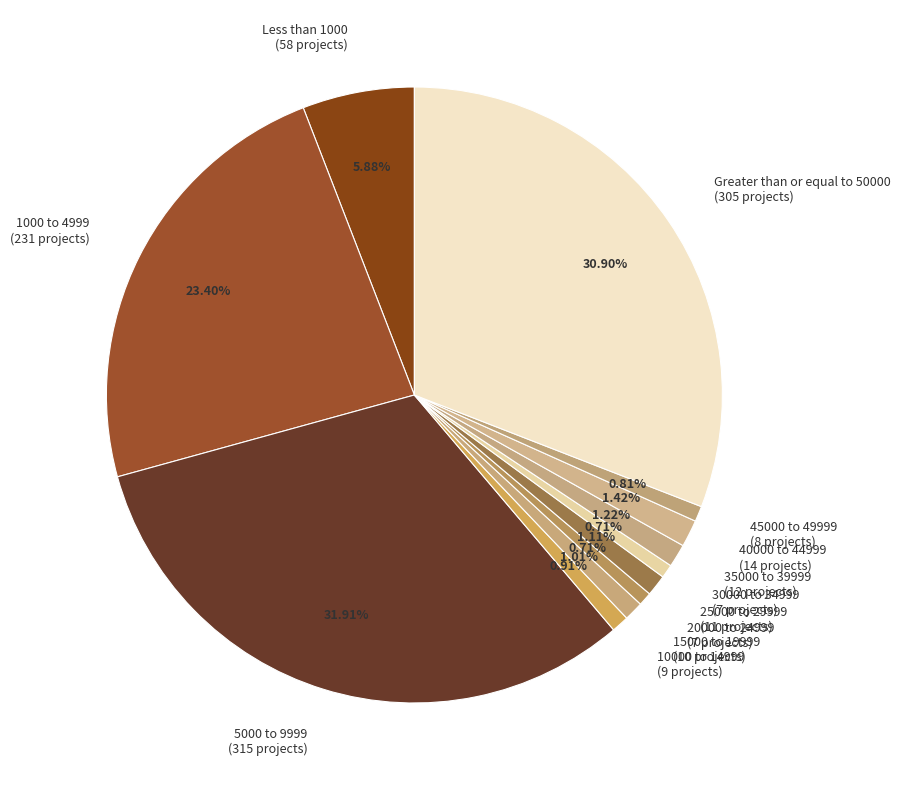

What is the ratio of the value at 1000 to 4999 to the value at 20000 to 24999?

33.0